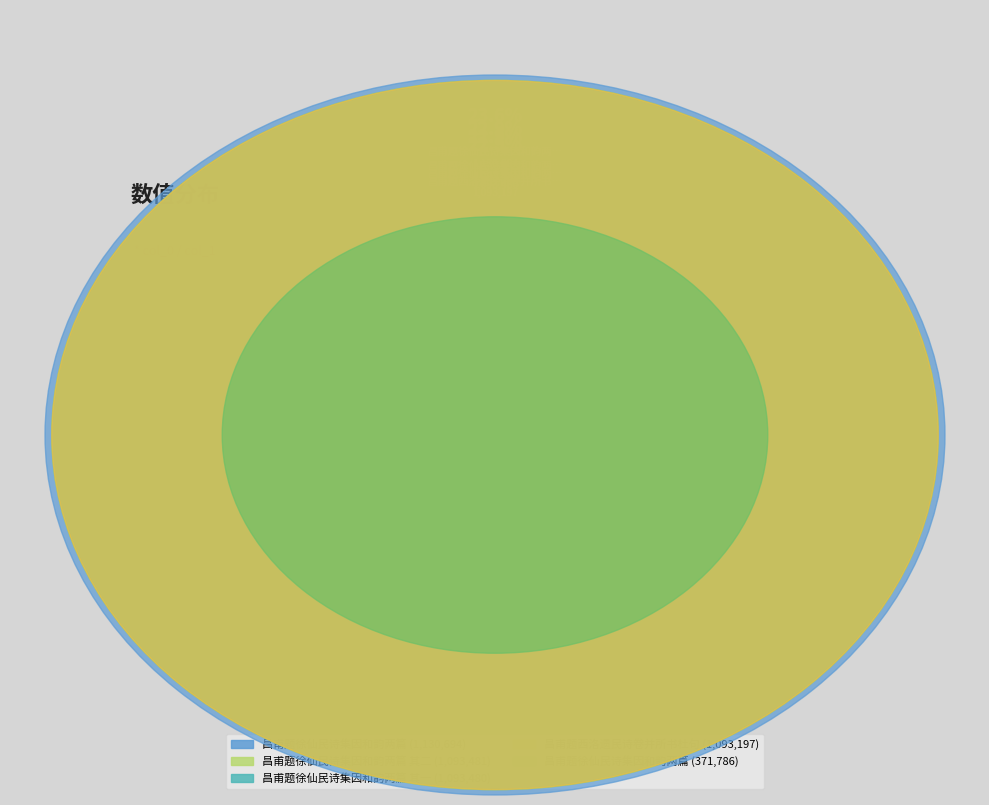

What is the smallest slice in the pie chart?

昌甫题徐仙民诗集因和韵两篇